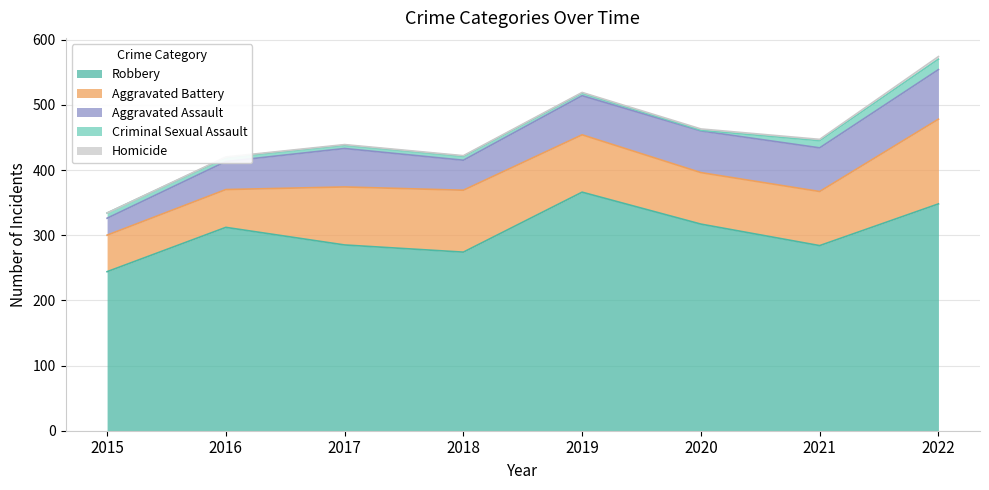

What is the difference between the Homicide values at 2022 and 2019?

3